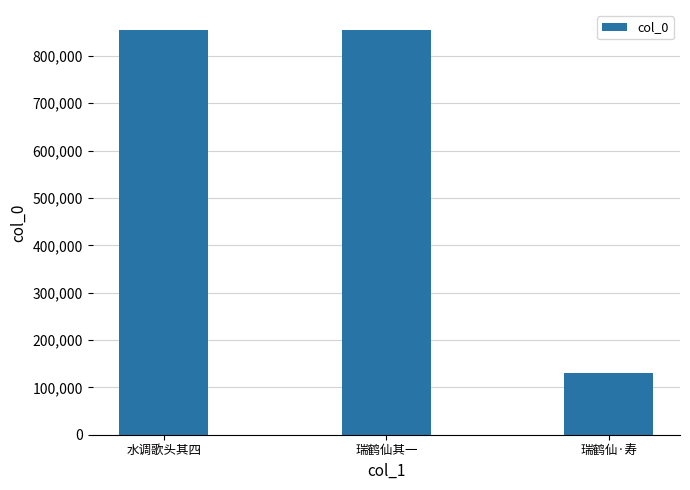

What position from the right is 瑞鹤仙其一?

2